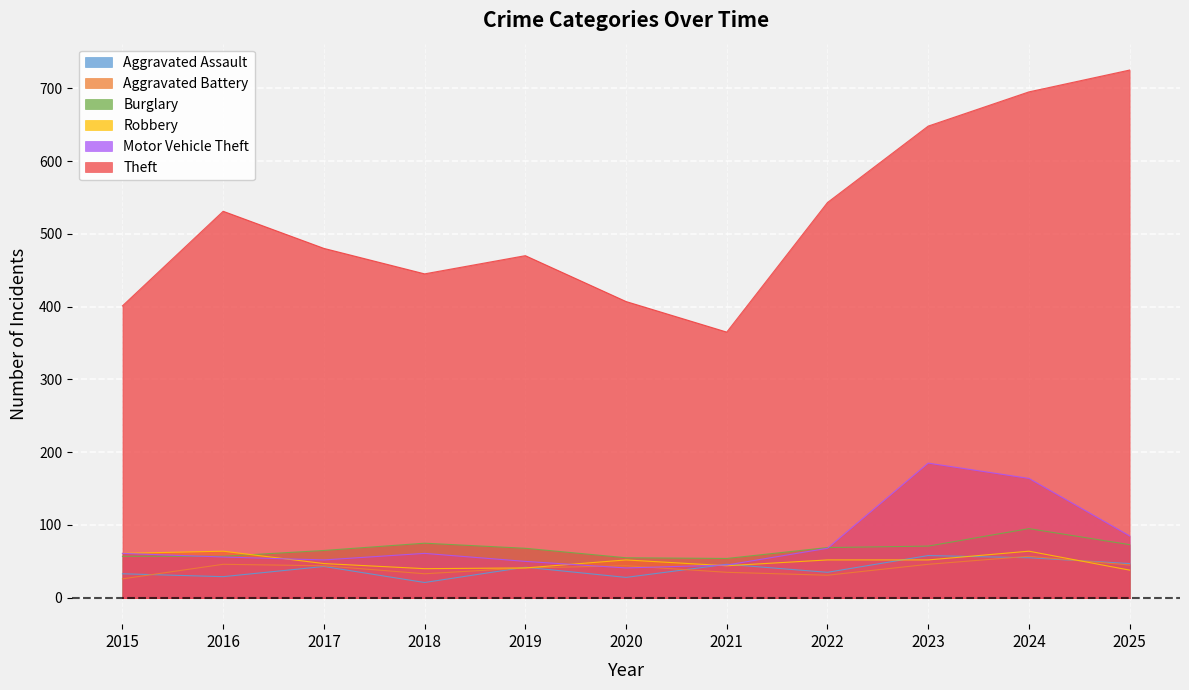

At which label does Aggravated Battery first exceed 44?

2016